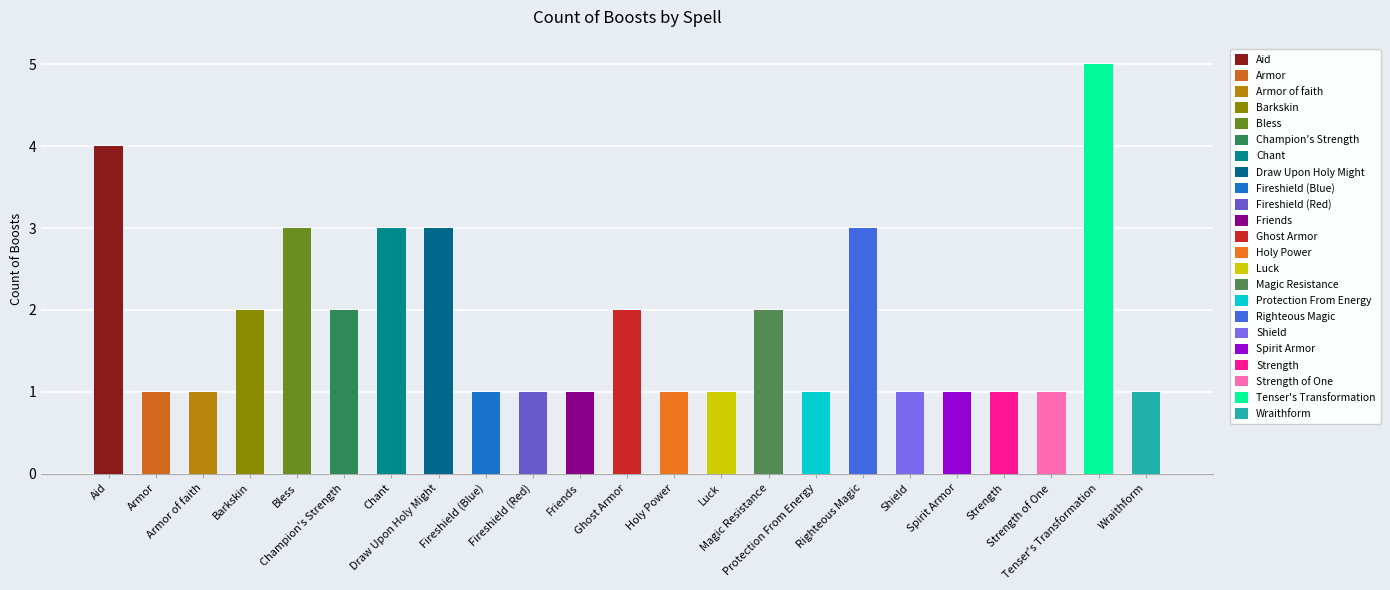

List the labels in order of value, largest first.

Tenser's Transformation, Aid, Bless, Chant, Draw Upon Holy Might, Righteous Magic, Barkskin, Champion's Strength, Ghost Armor, Magic Resistance, Armor, Armor of faith, Fireshield (Blue), Fireshield (Red), Friends, Holy Power, Luck, Protection From Energy, Shield, Spirit Armor, Strength, Strength of One, Wraithform